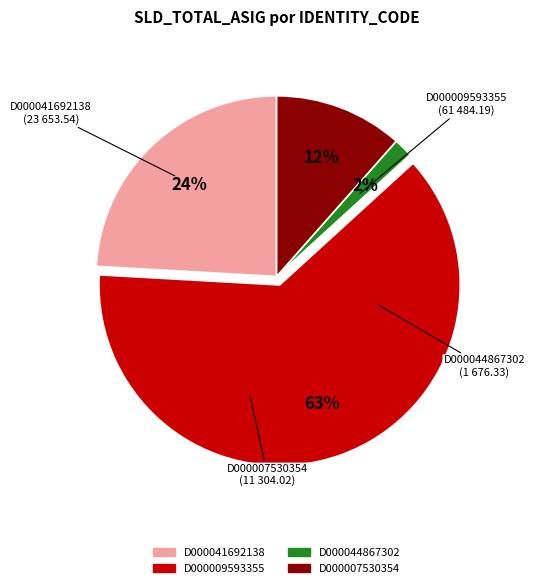

To the nearest percent, what is the average slice percentage?

25%